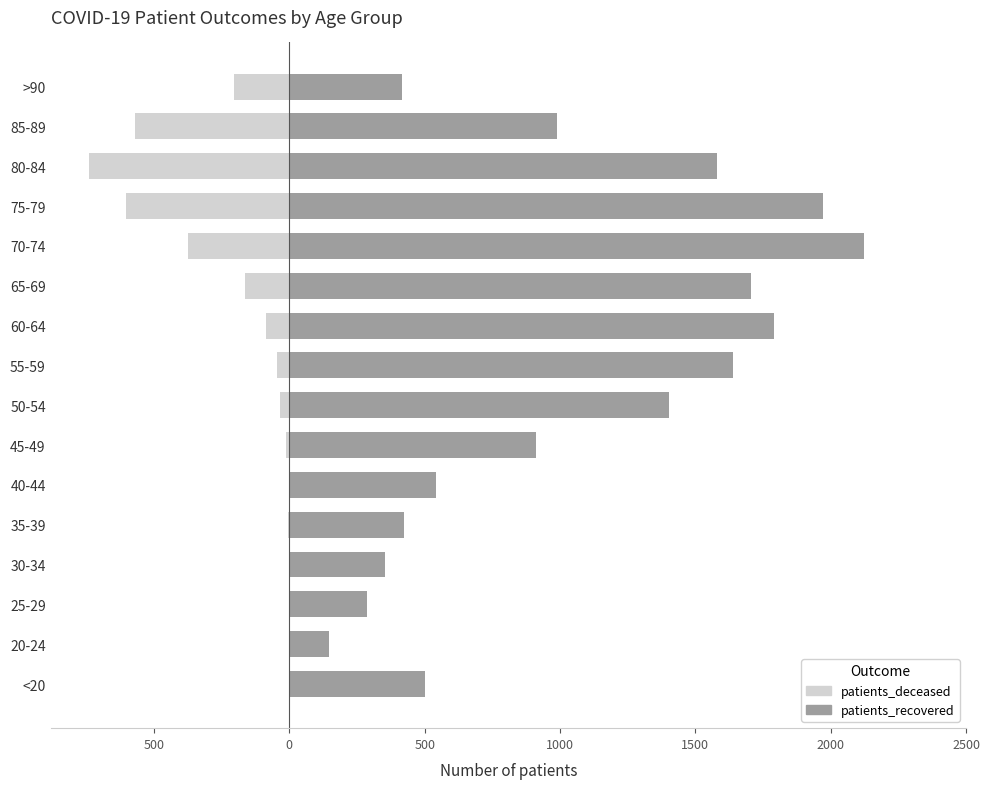

The patients_recovered series shows 134 at 1500. True or false?

False